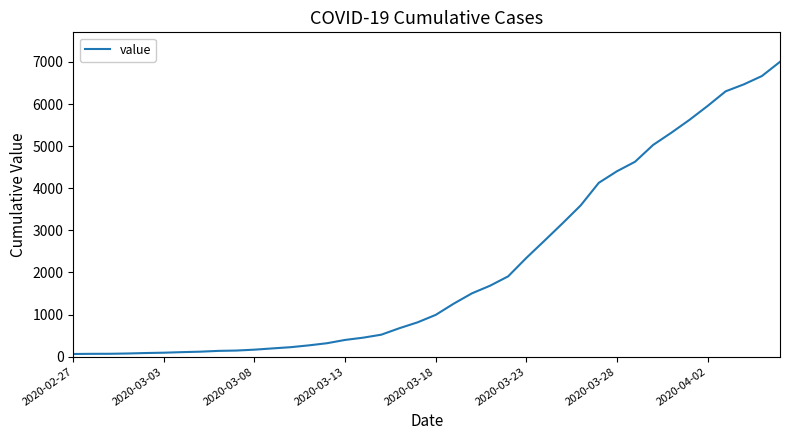

What is the maximum value shown in the chart?

7004